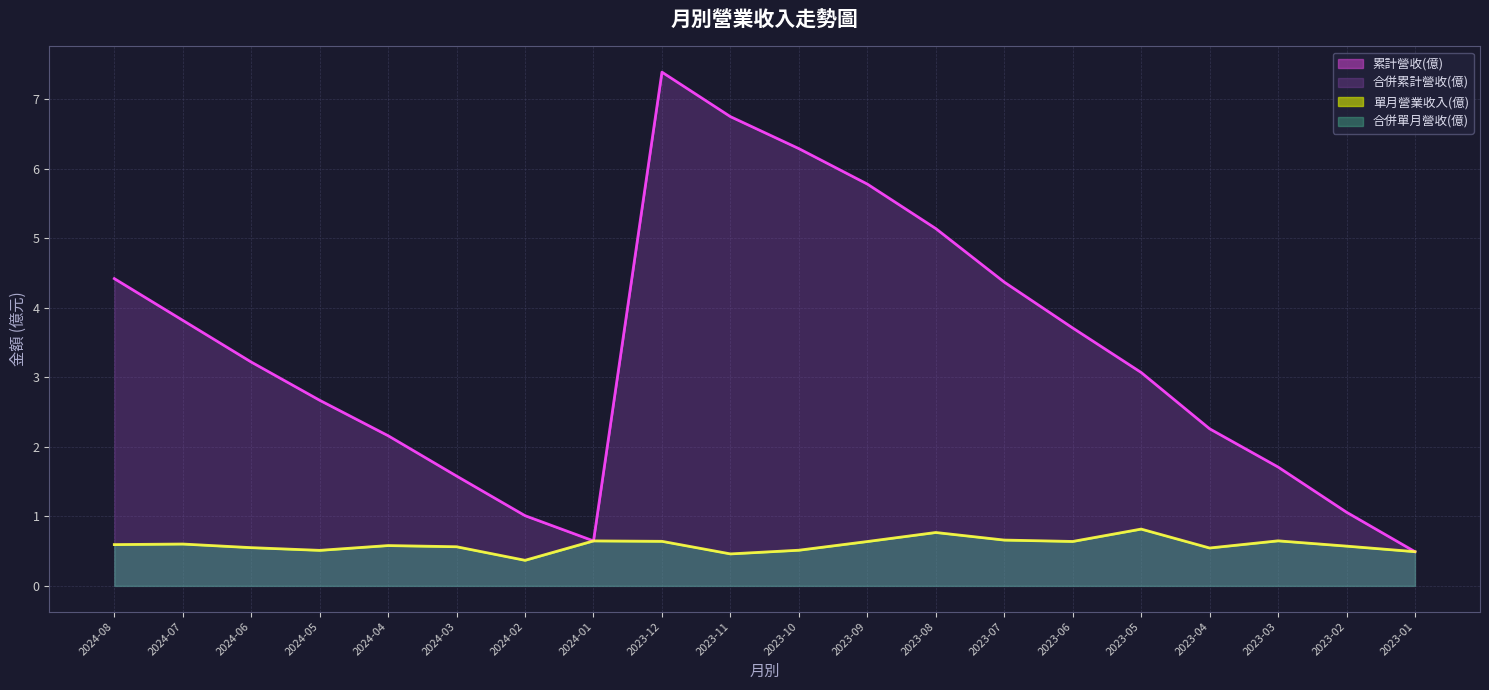

Where is the first local minimum for 累計營收(億)?

2024-01